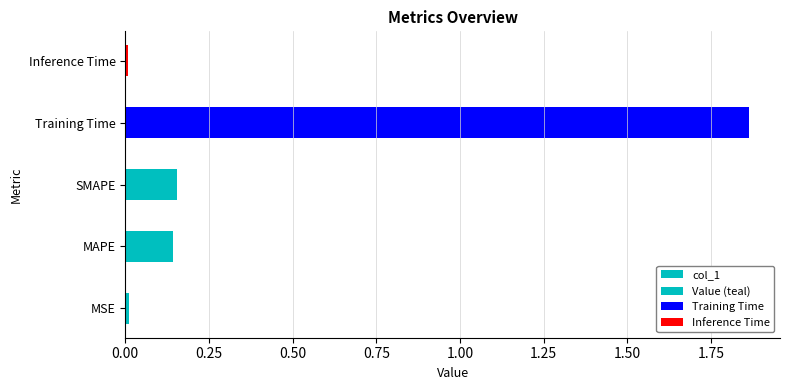

What is the maximum value shown in the chart?

1.9